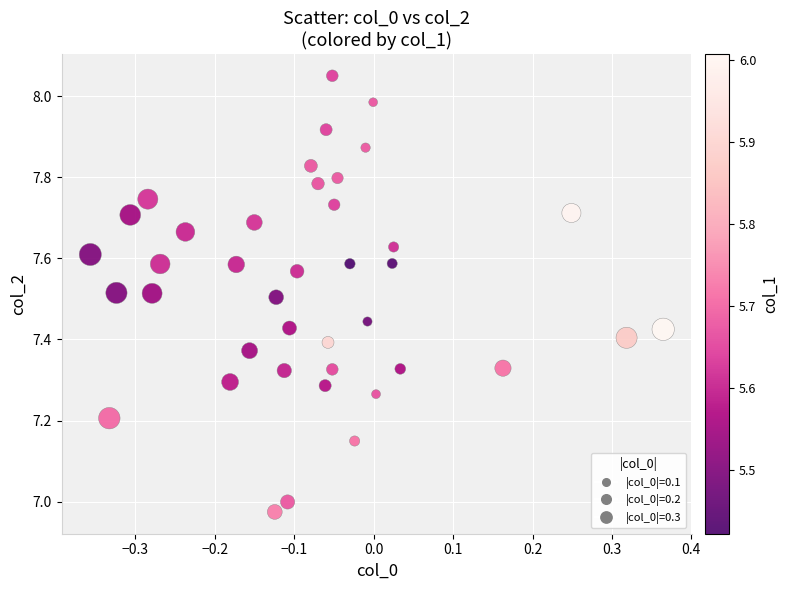

What is the range of Y values (max minus min)?

1.1